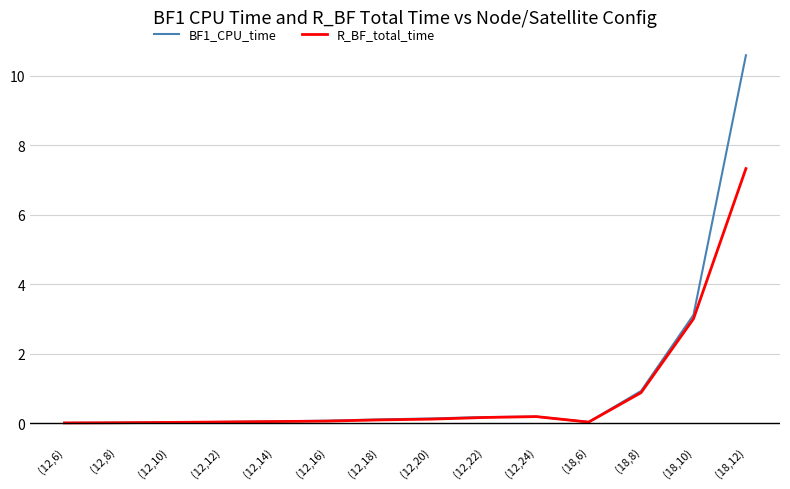

The R_BF_total_time series shows 0.1 at (12,20). True or false?

True